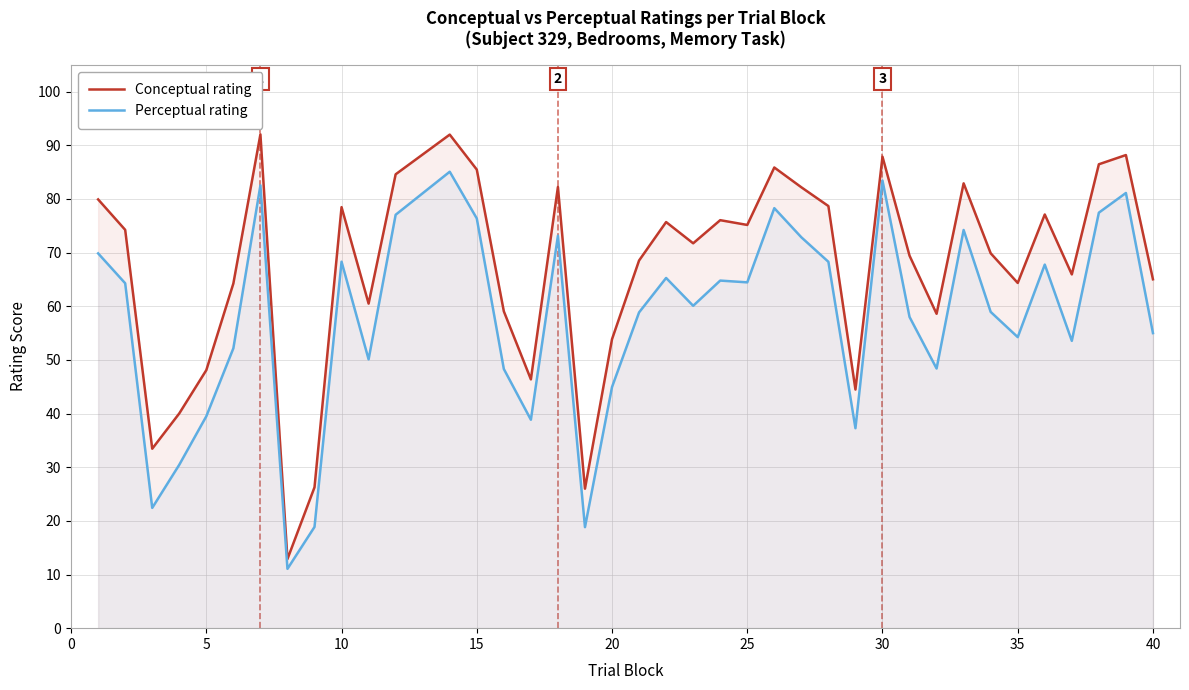

Is it true that Perceptual rating equals 83.4 at 30?

True